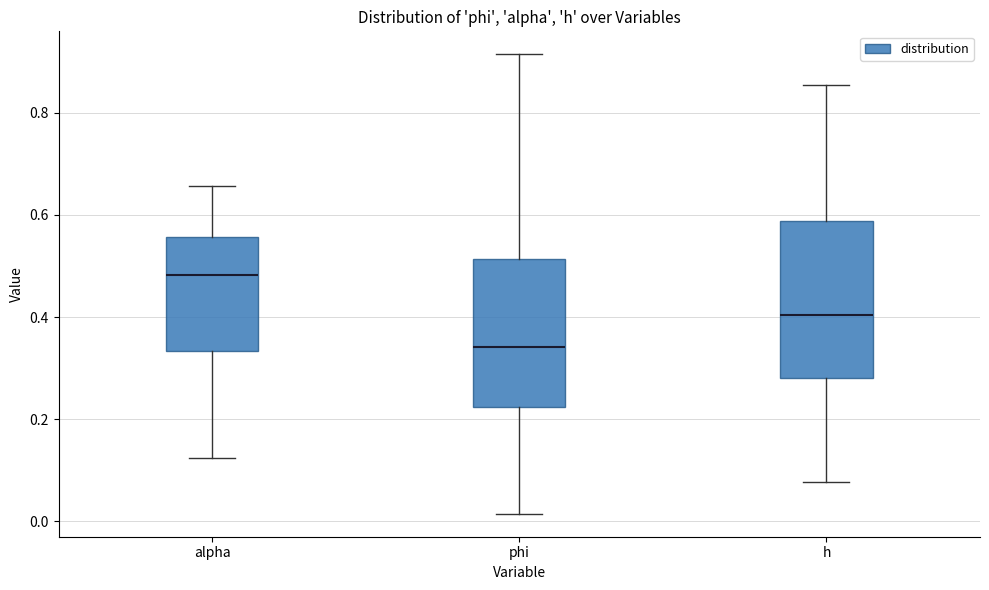

Which box has the highest median line?

alpha